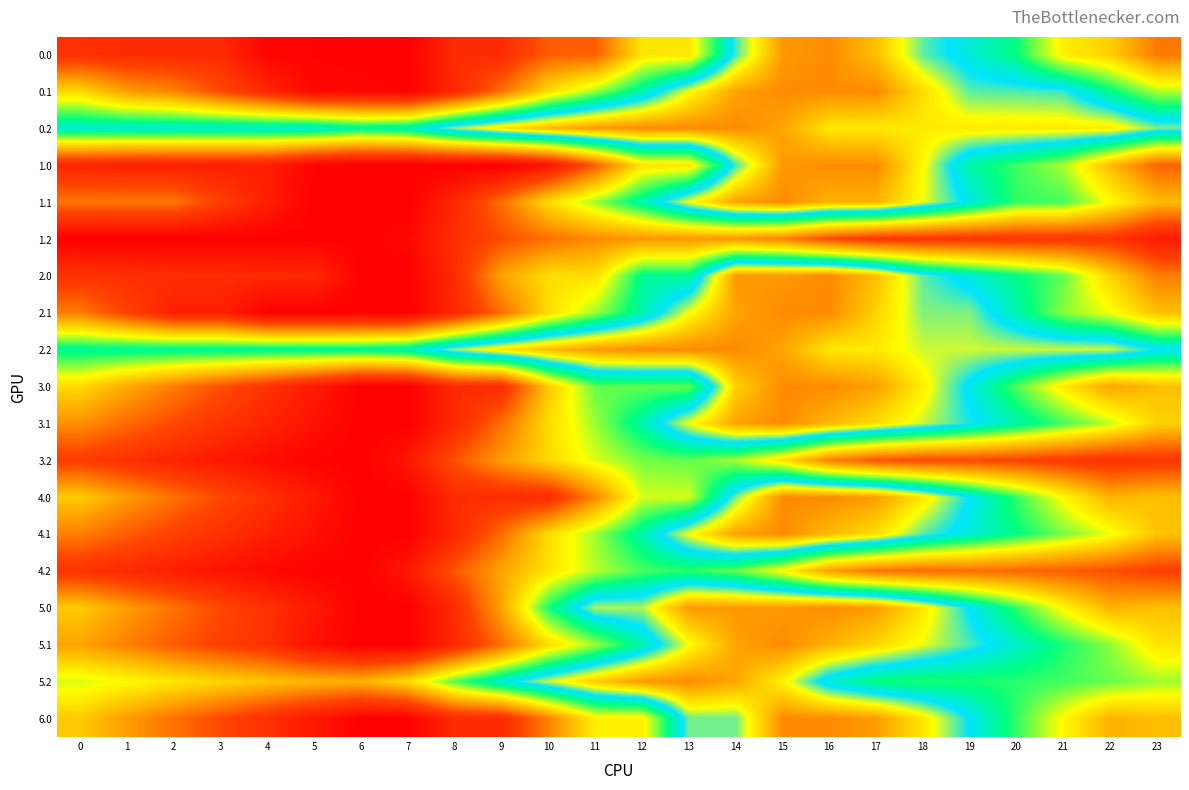

At which category does the chart reach its minimum across all series?

6